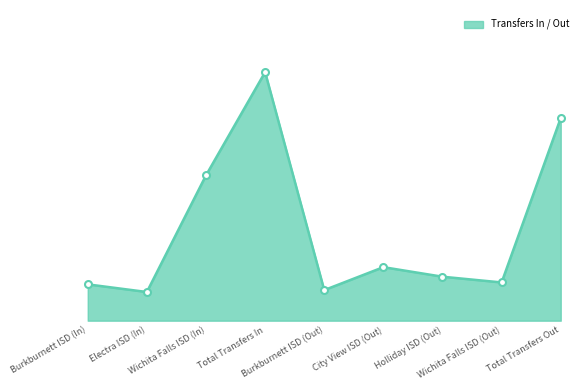

List the labels in order of value, largest first.

Total Transfers In, Total Transfers Out, Wichita Falls ISD (In), City View ISD (Out), Holliday ISD (Out), Wichita Falls ISD (Out), Burkburnett ISD (In), Burkburnett ISD (Out), Electra ISD (In)